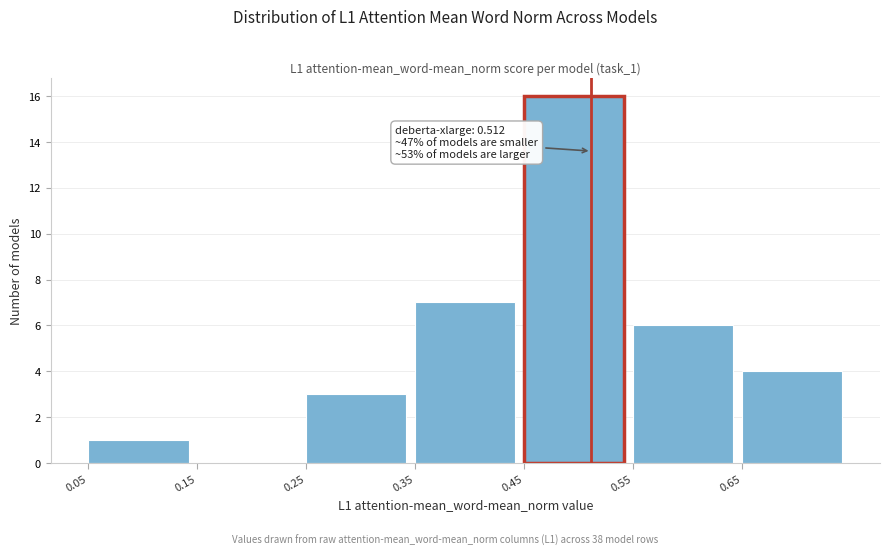

Which range on the x-axis has the tallest bar?

0.45 to 0.55